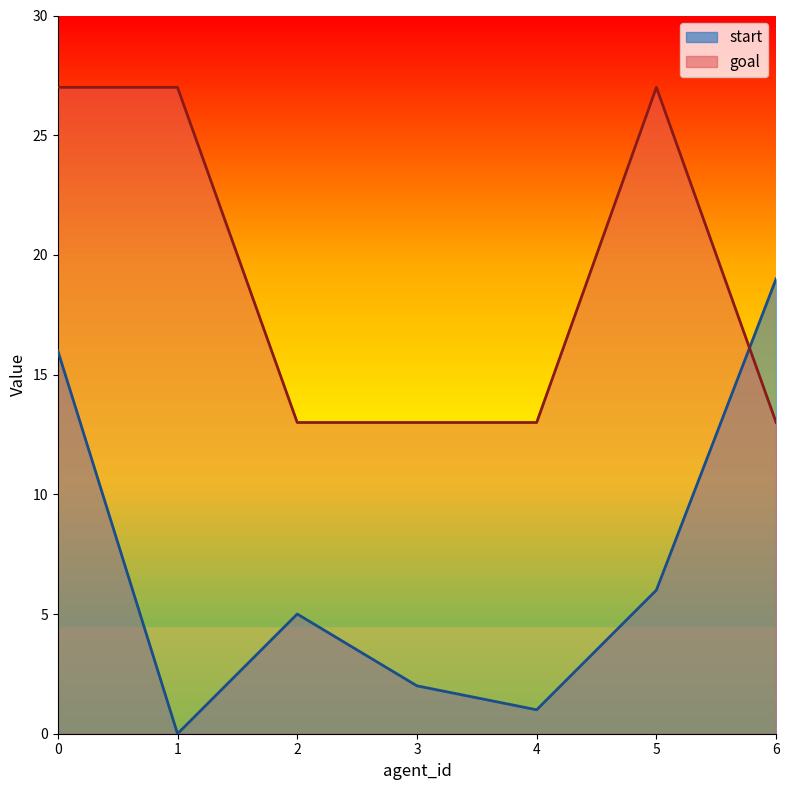

At how many categories does at least one series exceed 25?

3